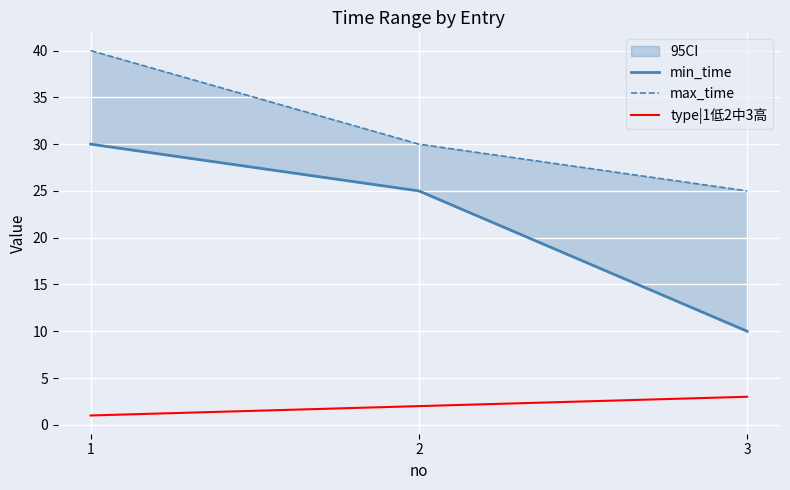

The value of type|1低2中3高 at 1 is 1. True or false?

True